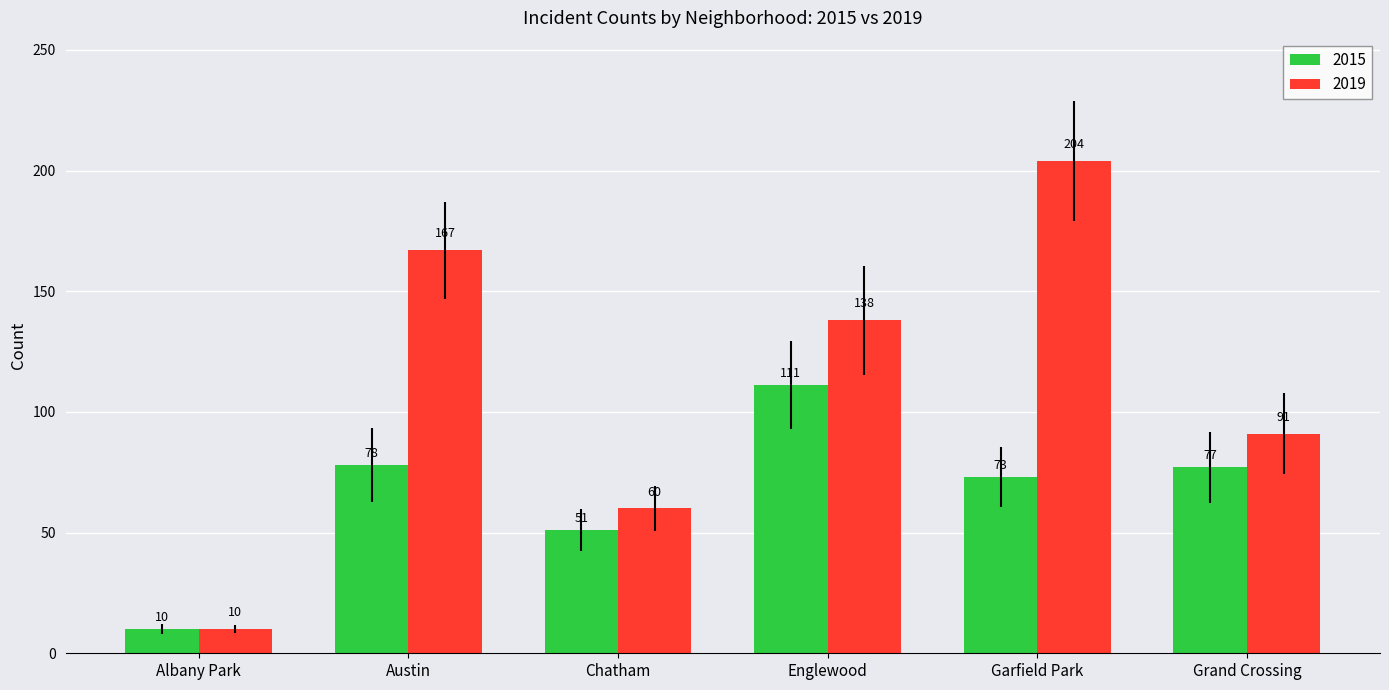

At which label does 2015 first exceed 77?

Austin